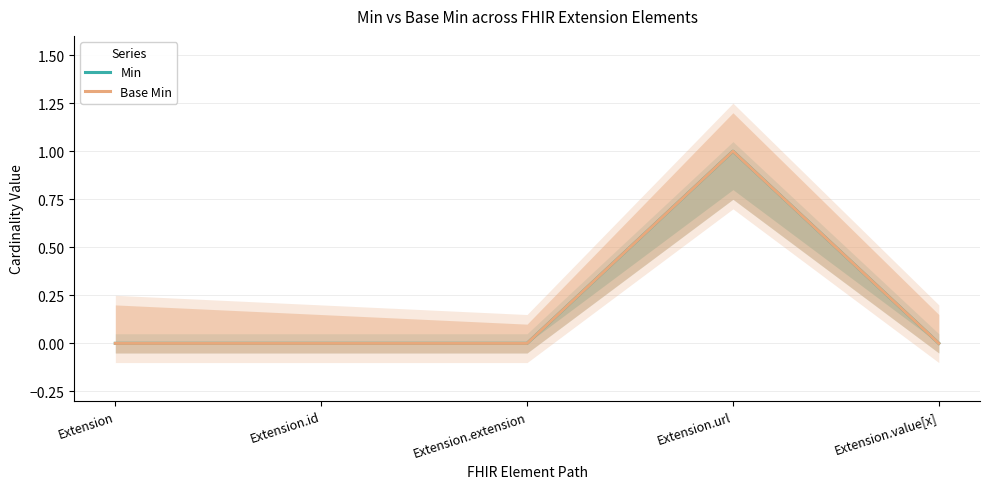

Reading left to right, what are all the values shown in this chart?

Min: 0	0	0	1	0
Base Min: 0	0	0	1	0